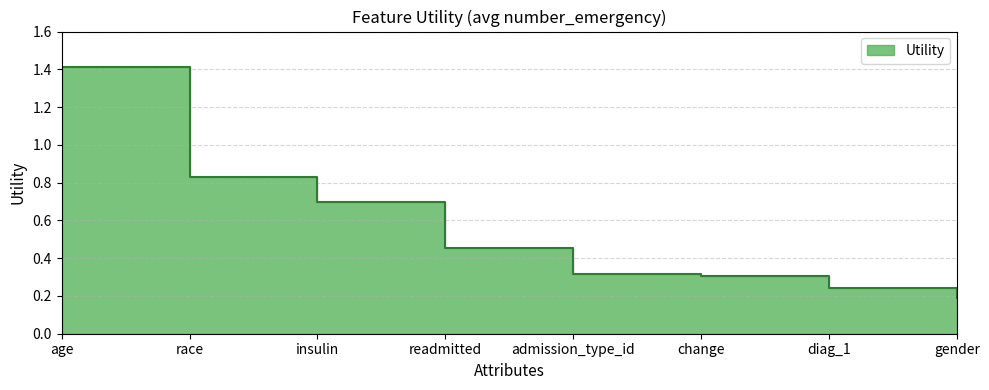

What position from the left is admission_type_id?

5